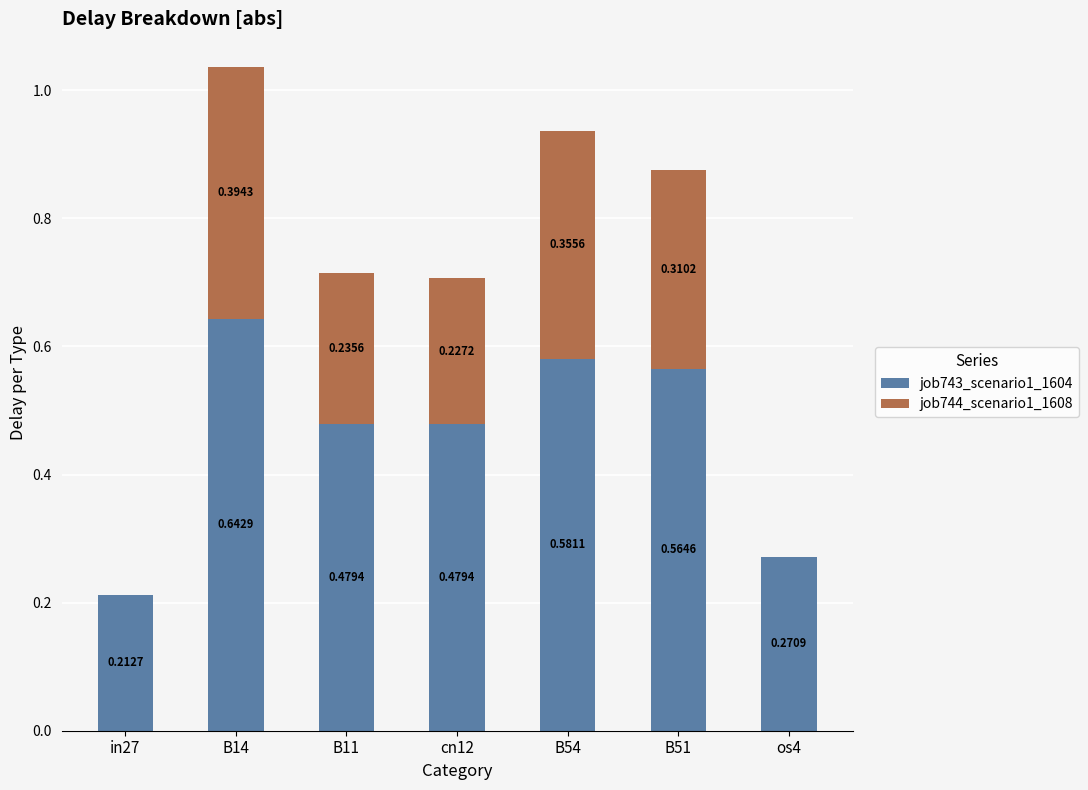

What is the total value across all series at B51?

0.9